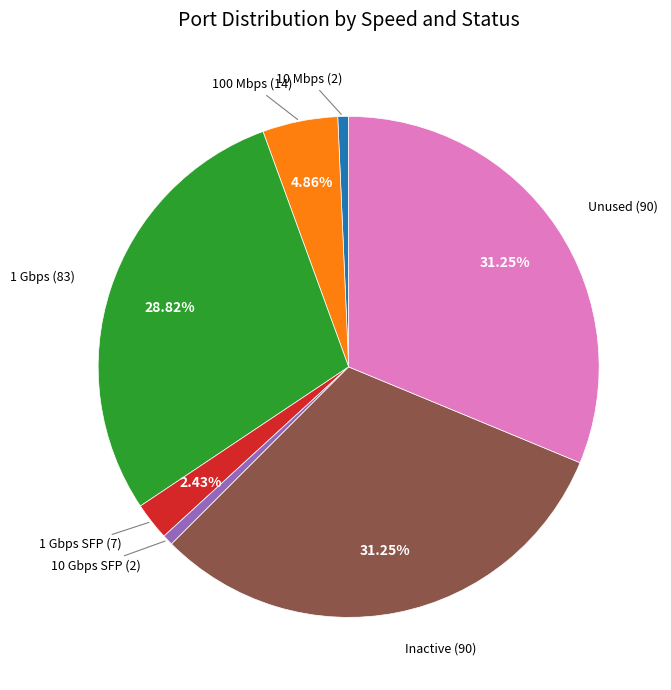

Is there any slice that represents more than half of the pie?

No